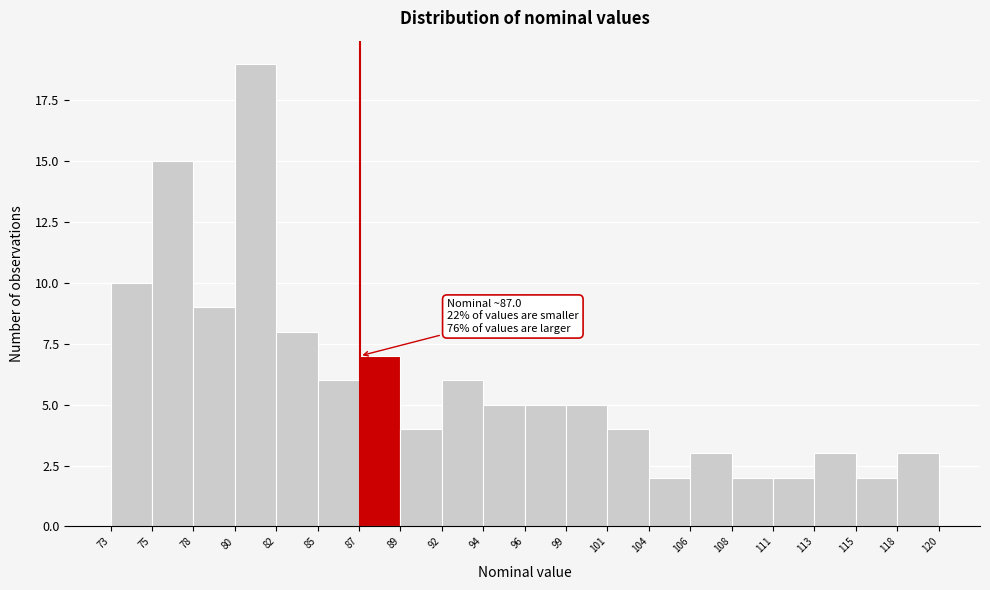

Over which range of the x-axis is the bar tallest?

80 to 82